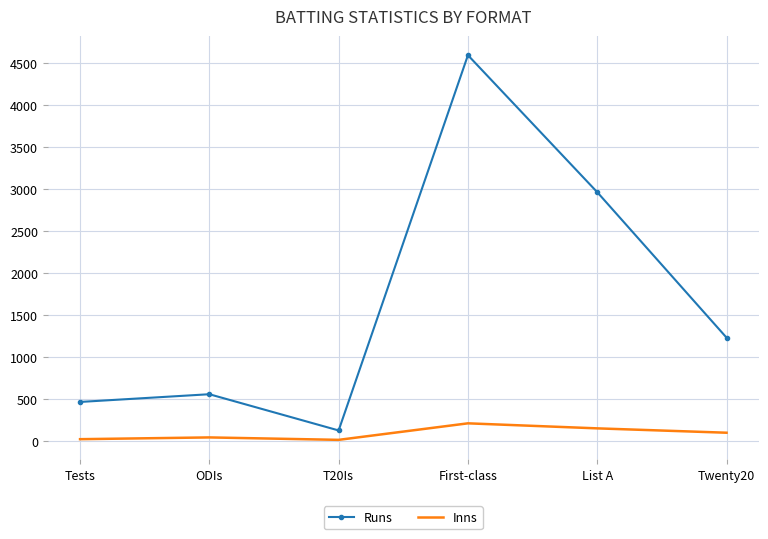

What is the sum of all Runs values?

9938